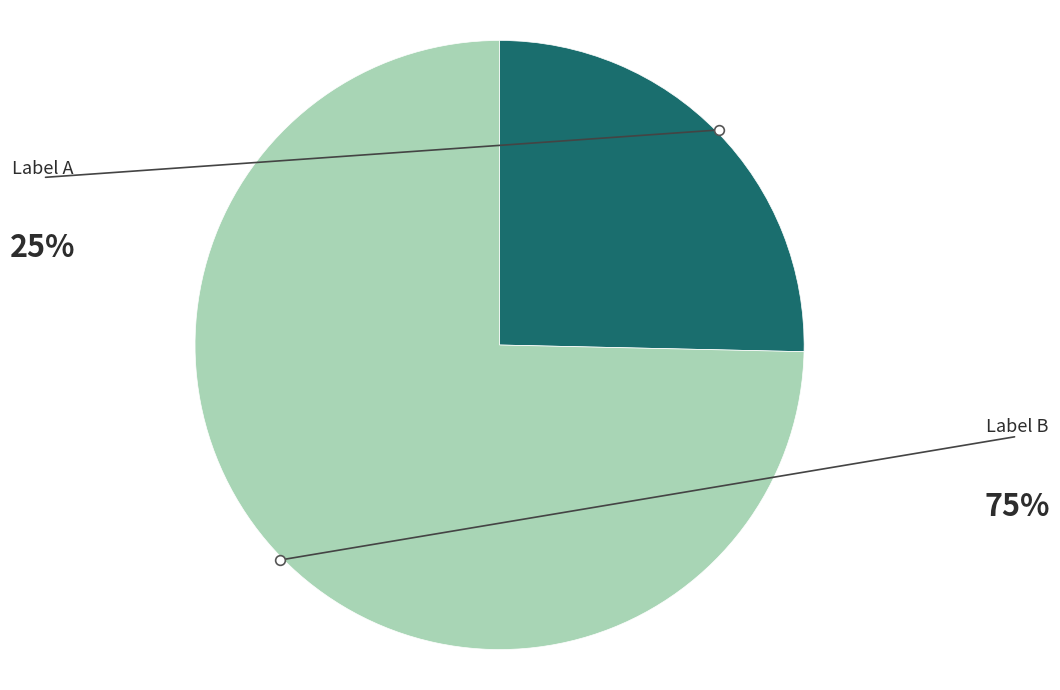

Does any single category account for the majority?

Yes